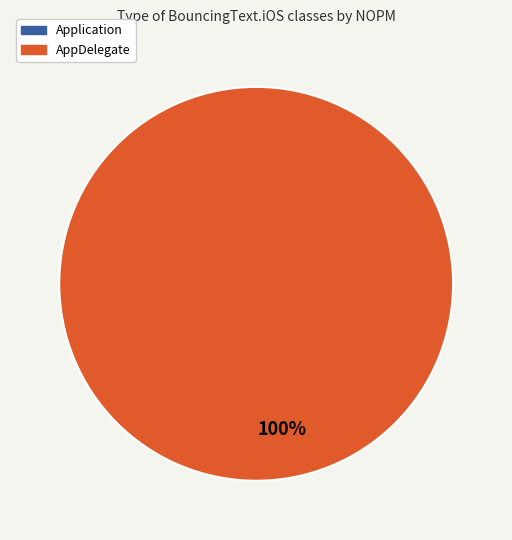

Is there a majority slice in this chart?

Yes